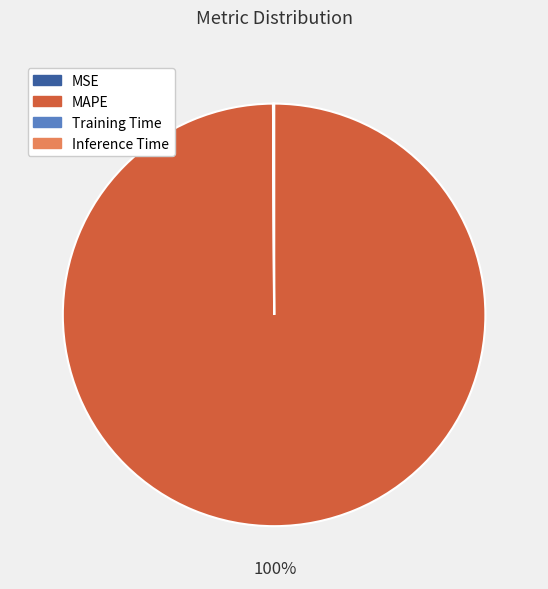

Which category has the biggest portion of the pie?

MAPE